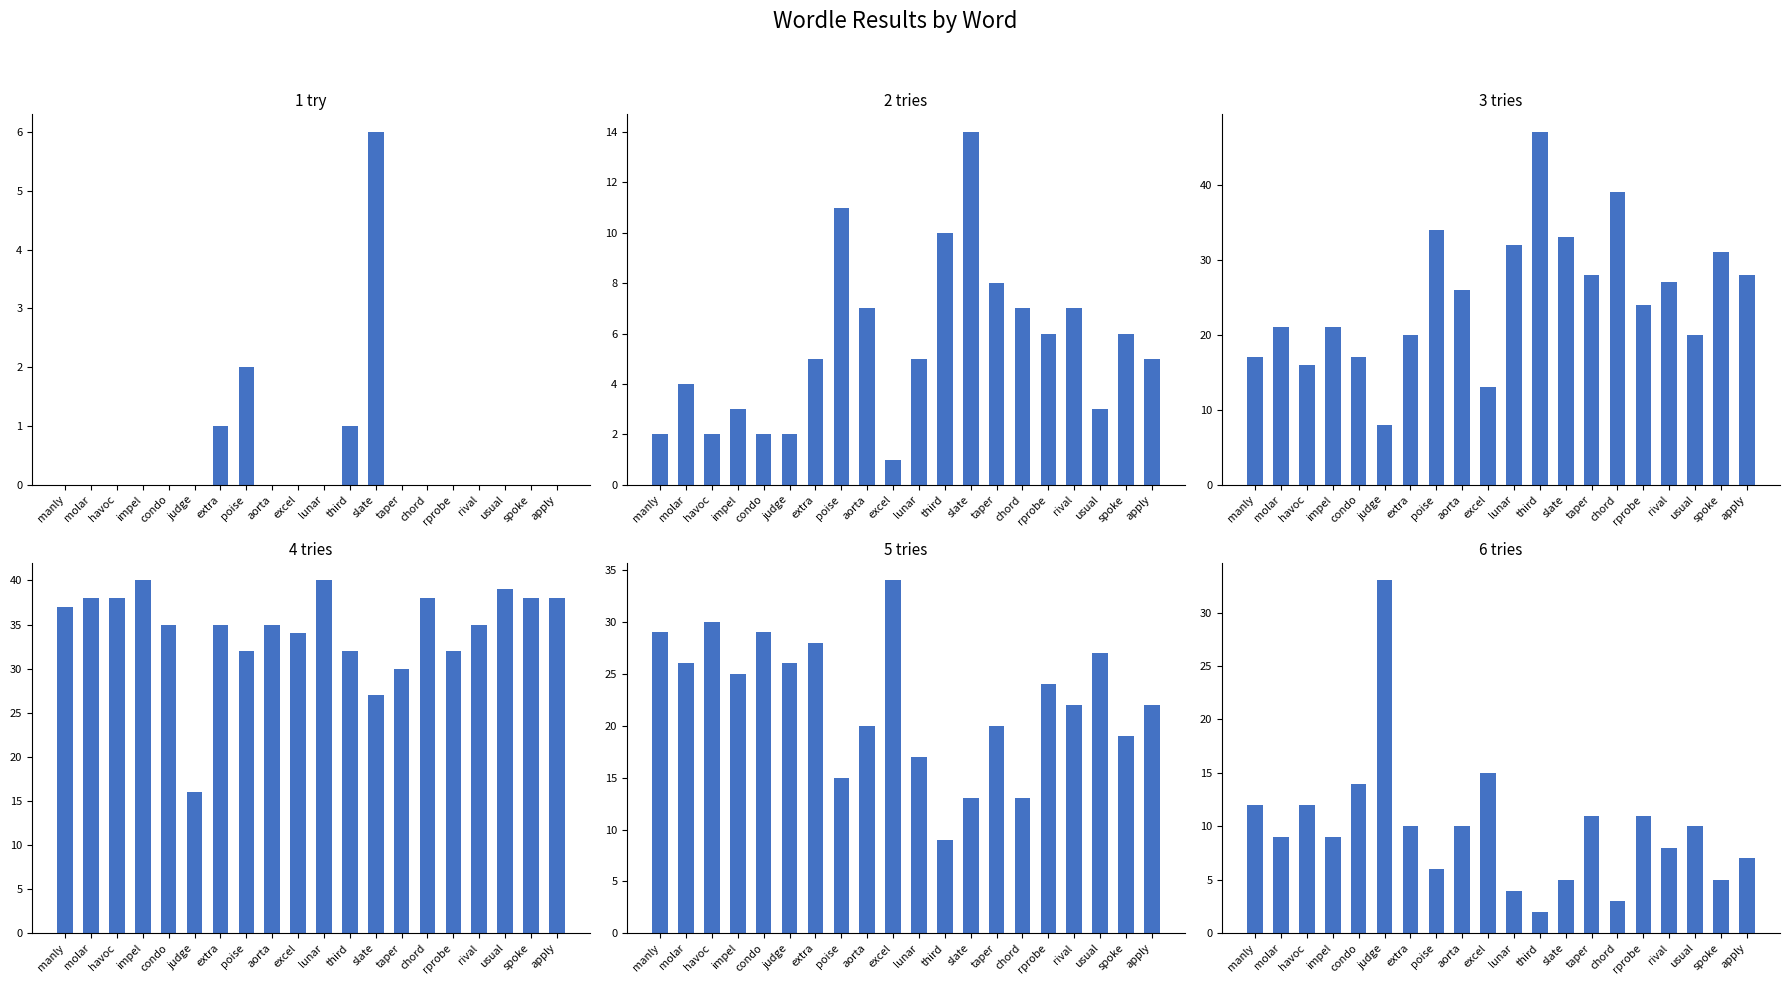

Rank the categories by 4 tries value from lowest to highest.

judge, slate, taper, poise, third, rprobe, excel, condo, extra, aorta, rival, manly, molar, havoc, chord, spoke, apply, usual, impel, lunar